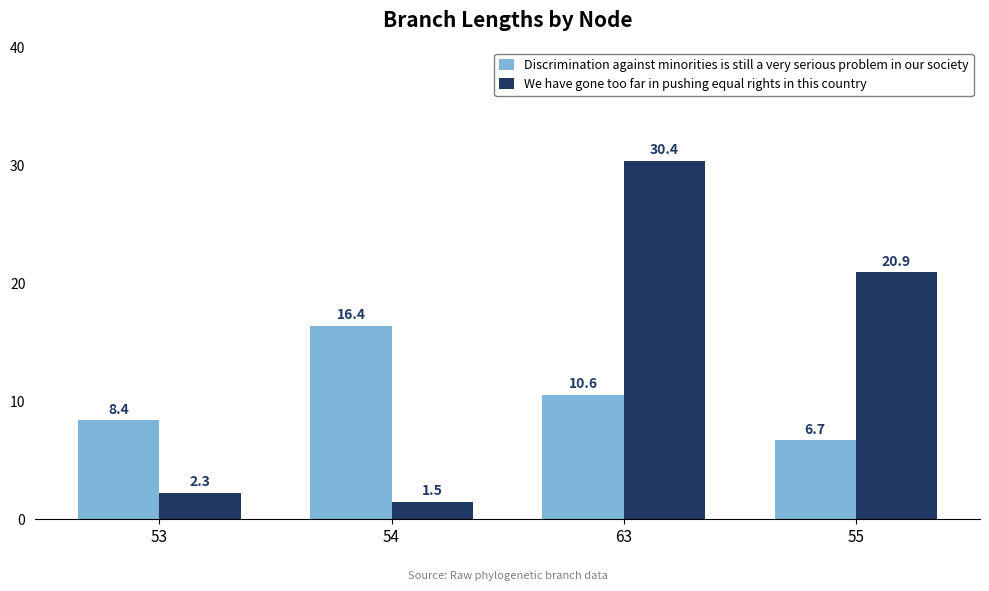

Is it true that We have gone too far in pushing equal rights in this country equals 1.5 at 54?

True